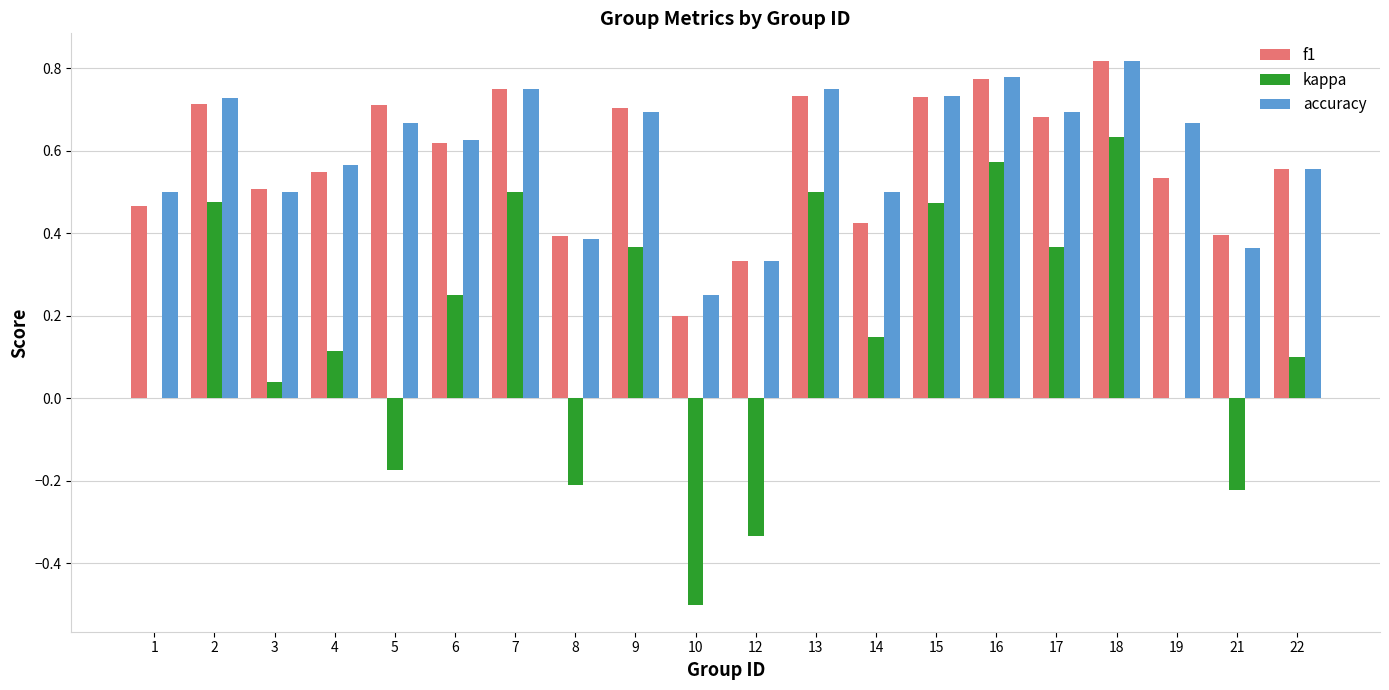

What is the sum of the accuracy values at 2 and 13?

1.5